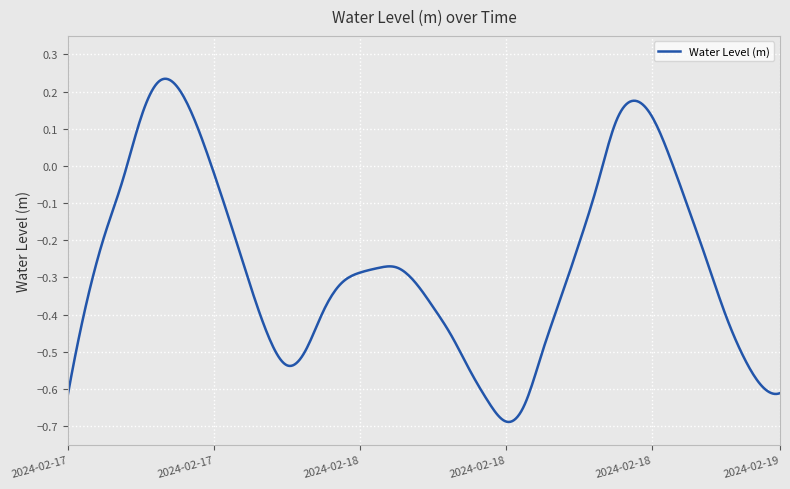

What is the difference between the maximum and minimum values?

0.9